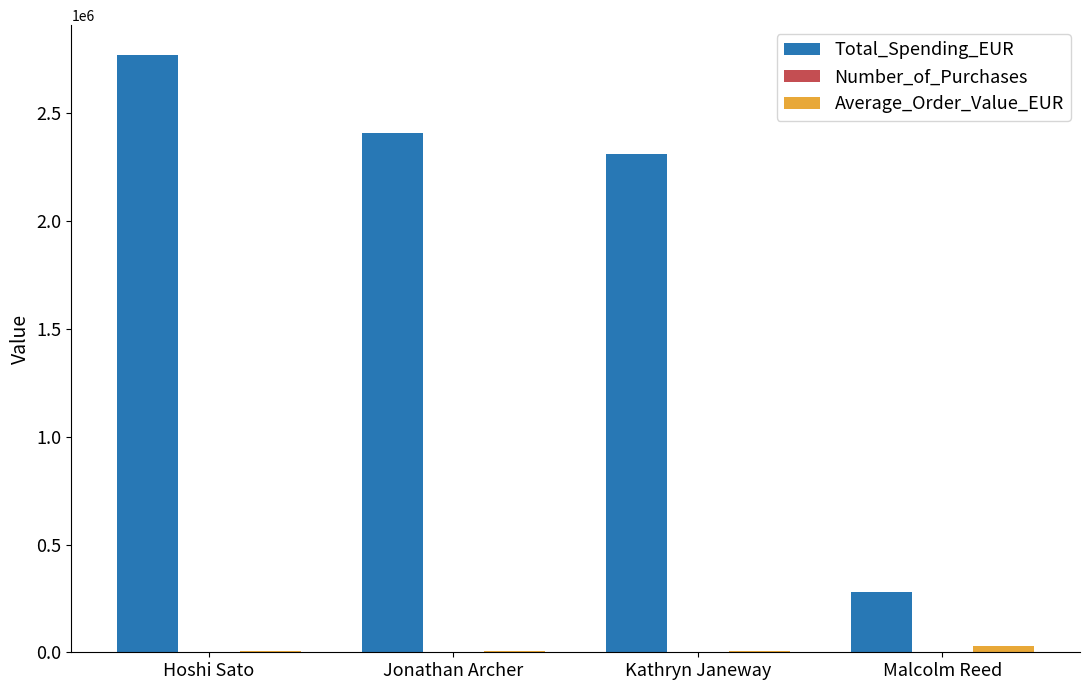

The value of Total_Spending_EUR at Hoshi Sato is 2771190.1. True or false?

True